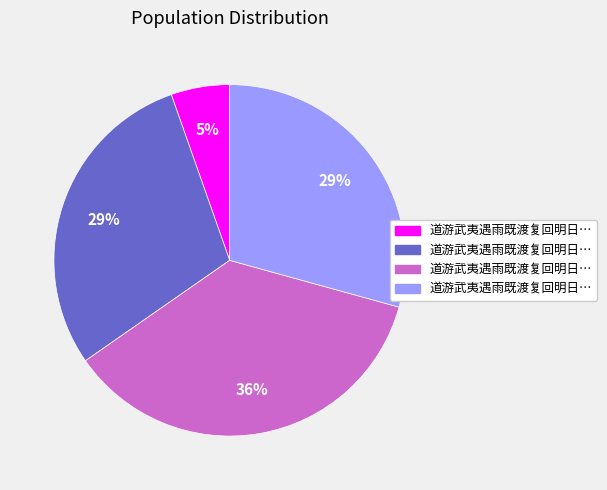

Count the number of slices in the pie.

4